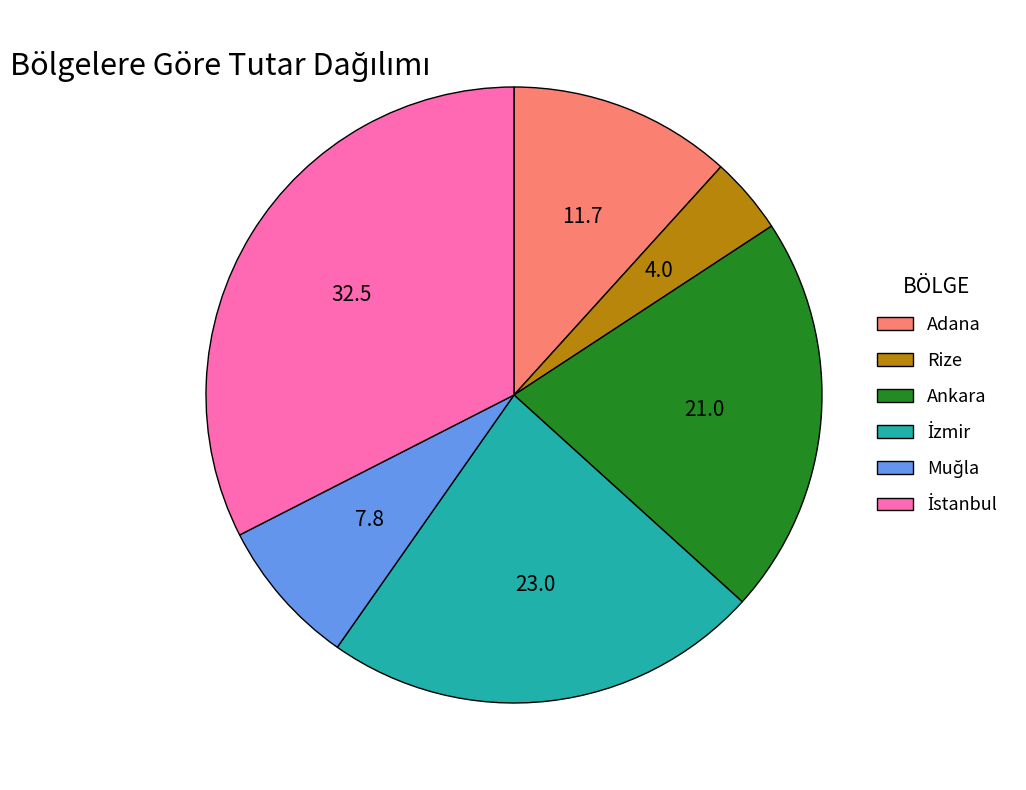

True or false: Ankara accounts for 33% of the total.

False